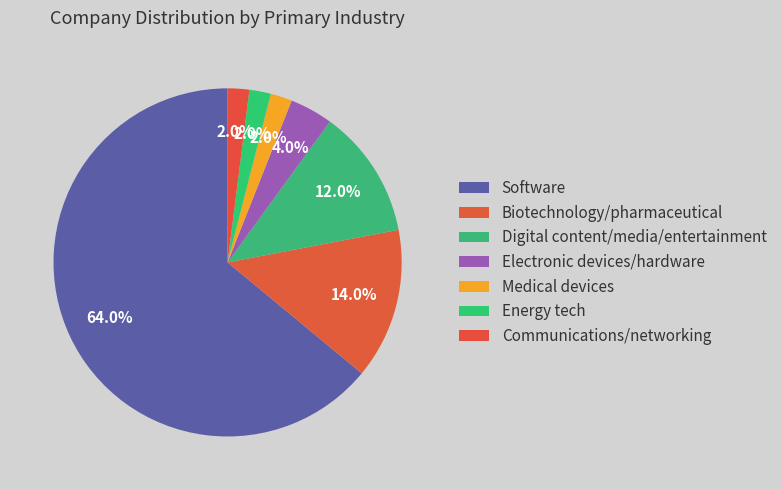

The Software slice represents 64% of the pie. True or false?

True